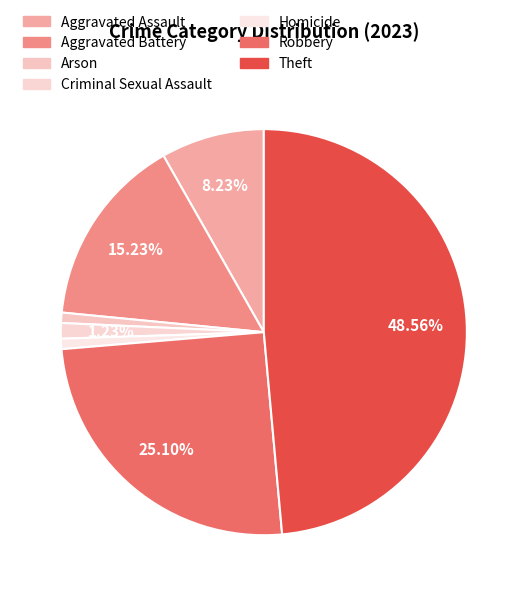

Is there any slice that represents more than half of the pie?

No